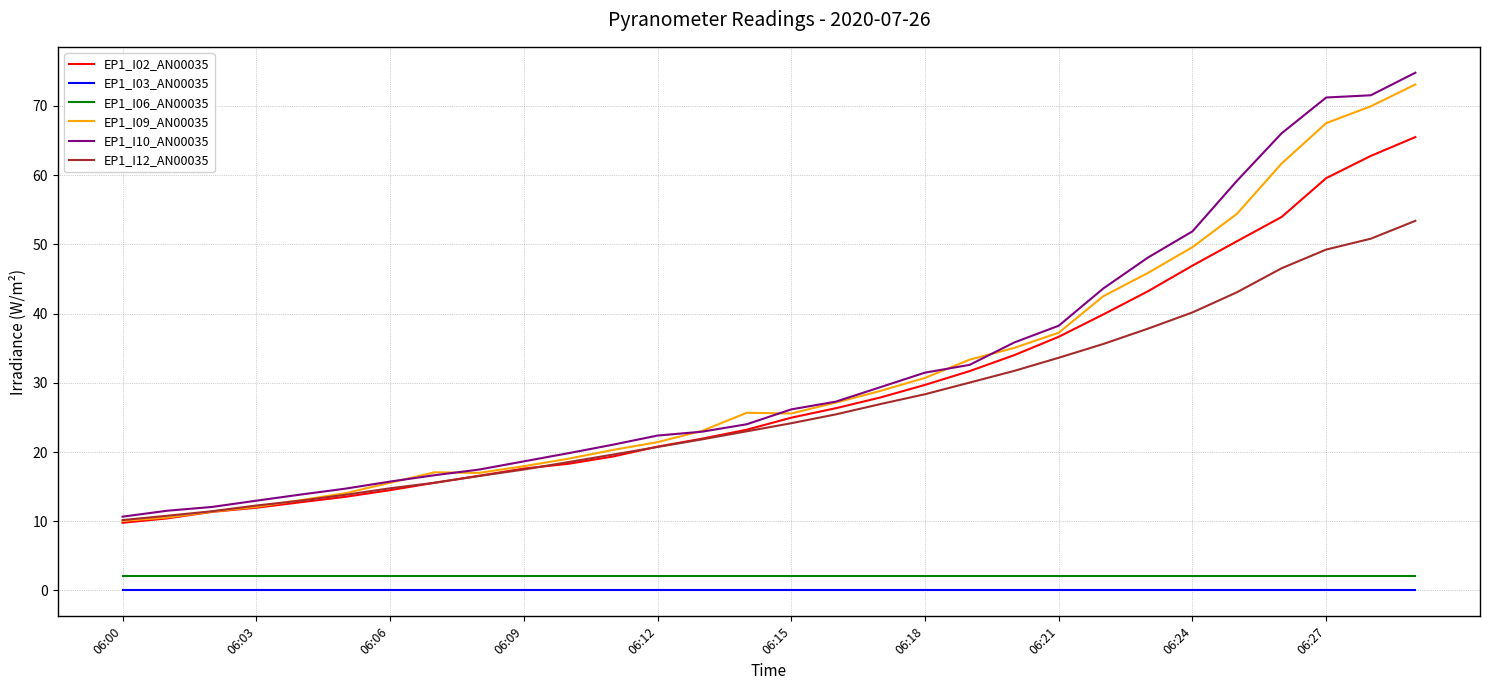

True or false: EP1_I03_AN00035 and EP1_I06_AN00035 cross at least once.

False